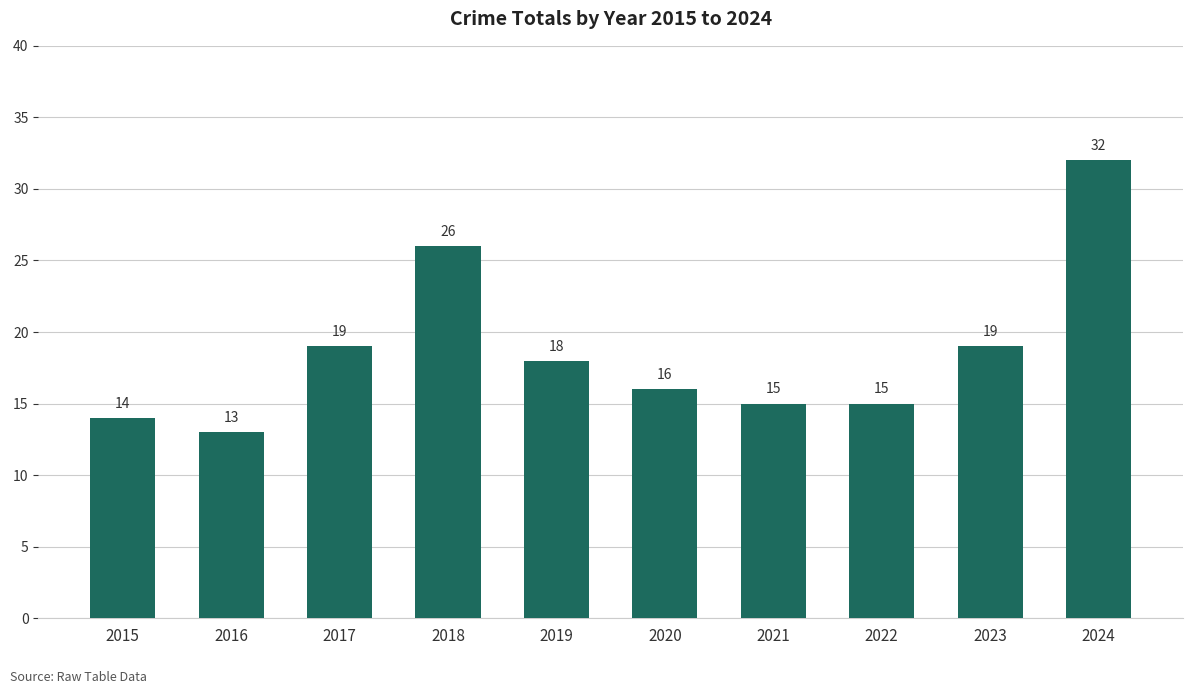

What is the maximum value shown in the chart?

32